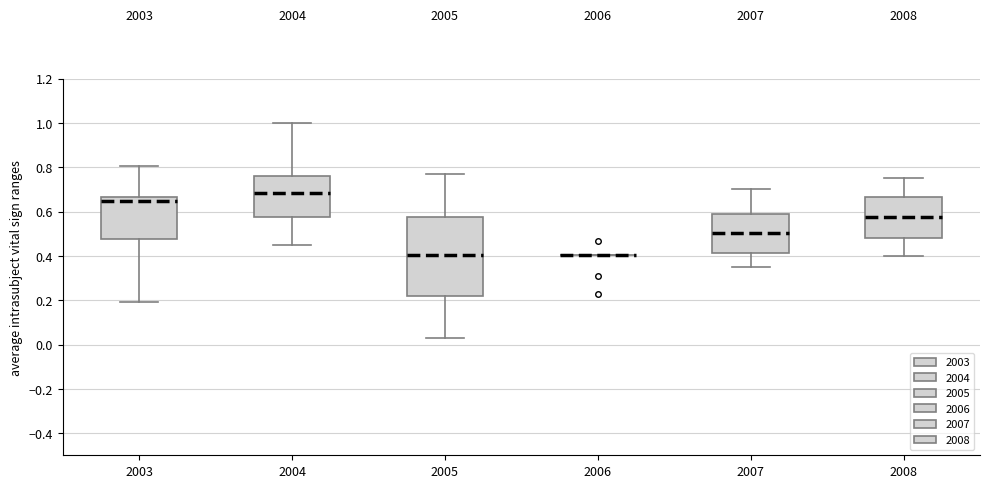

Reading left to right, read every box against the y-axis: the position of its median line, the range the box covers, and the ends of its whiskers. The values are not printed on the chart, so give them approximately, as read against the axis.

2003: median 0.64, box 0.48 to 0.66, whiskers 0.20 to 0.80
2004: median 0.68, box 0.58 to 0.76, whiskers 0.44 to 1.00
2005: median 0.40, box 0.22 to 0.58, whiskers 0.02 to 0.76
2006: box collapsed to a line at 0.40, whiskers 0.40 to 0.40
2007: median 0.50, box 0.42 to 0.58, whiskers 0.36 to 0.70
2008: median 0.58, box 0.48 to 0.66, whiskers 0.40 to 0.76